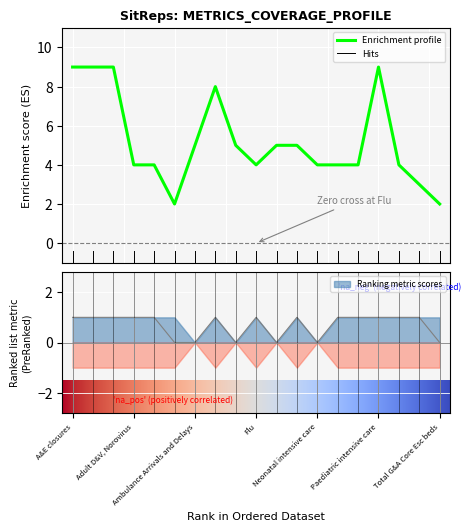

How many Total values are between 4 and 8?

12